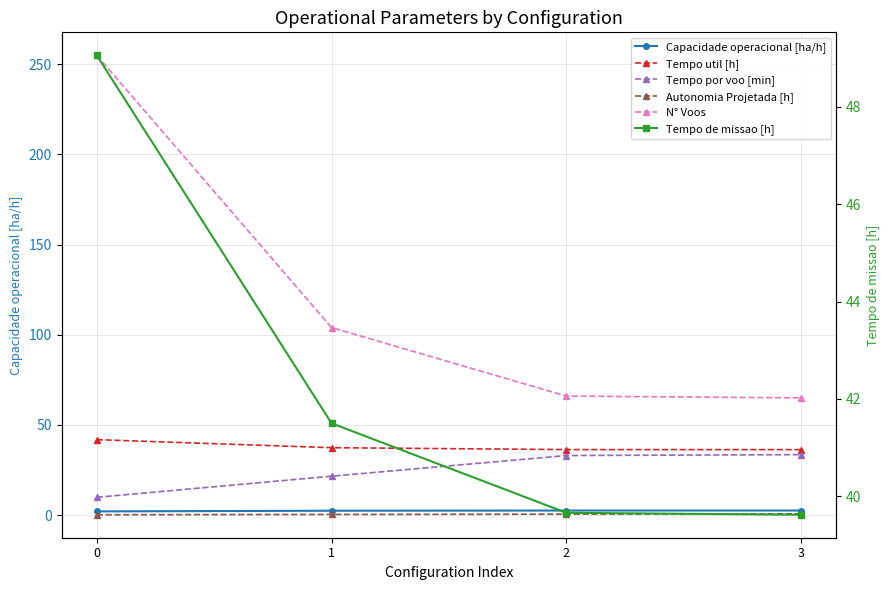

True or false: N° Voos and Tempo de missao [h] cross at least once.

False